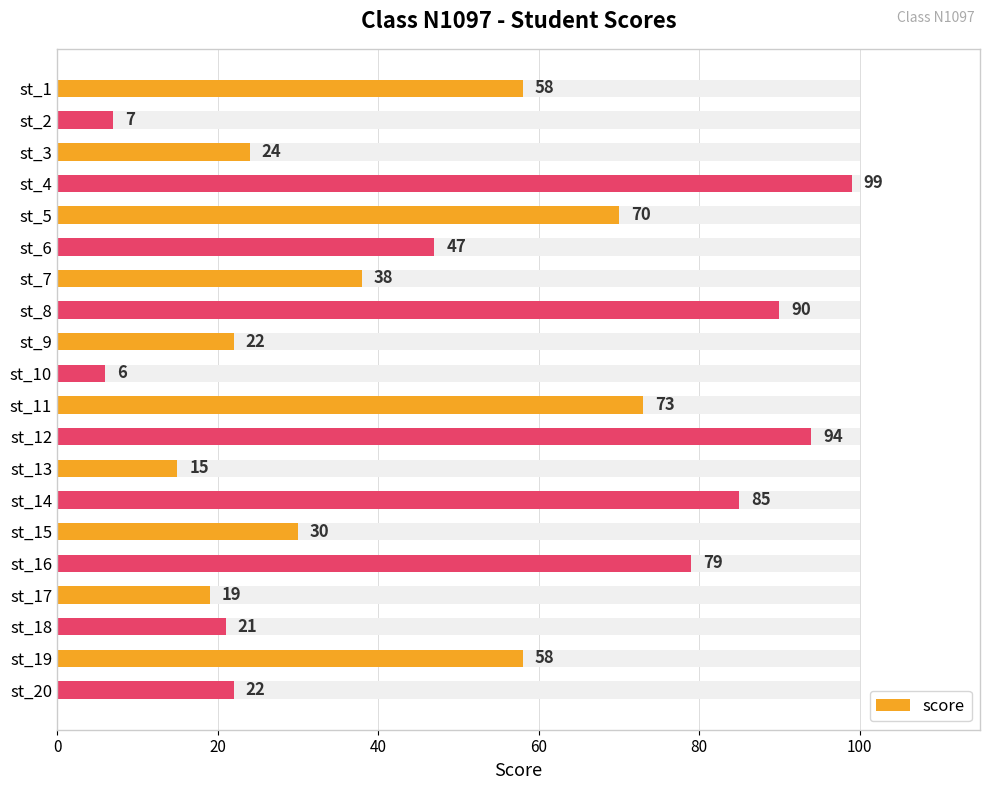

What is the average value?

48